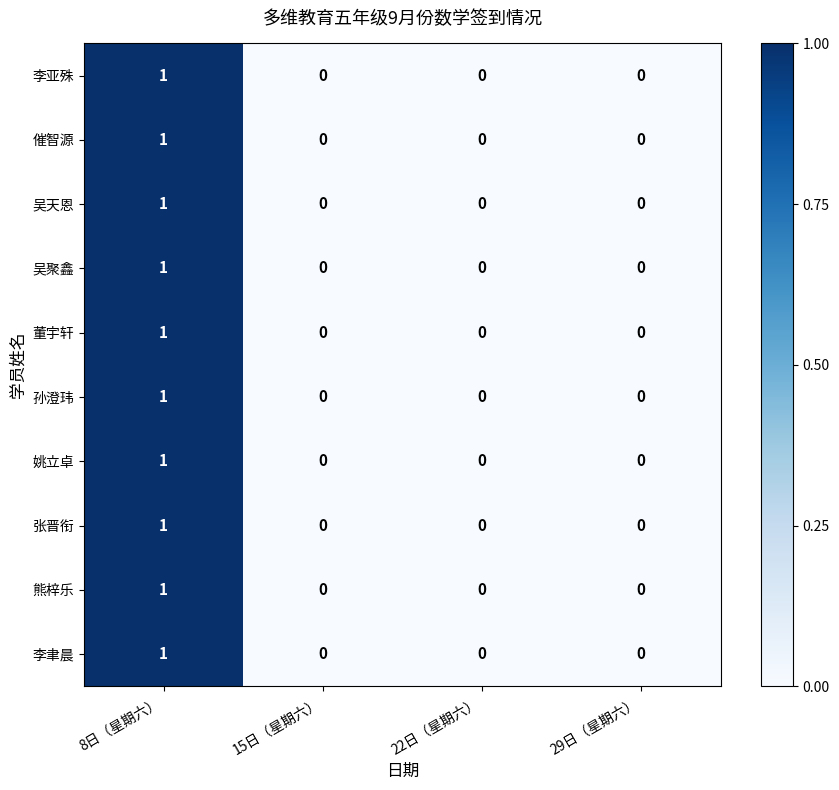

Count the number of data series in this chart.

10